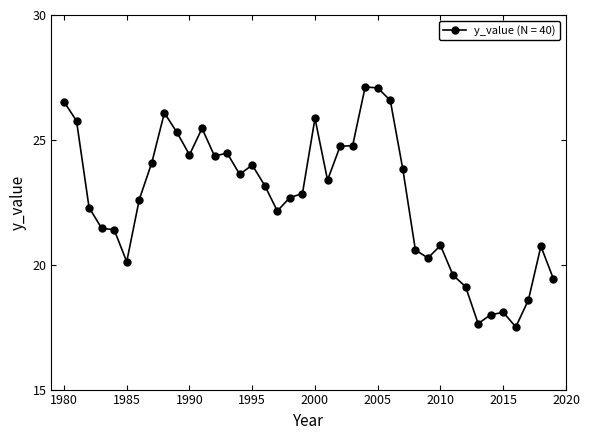

What is the average value?

22.7